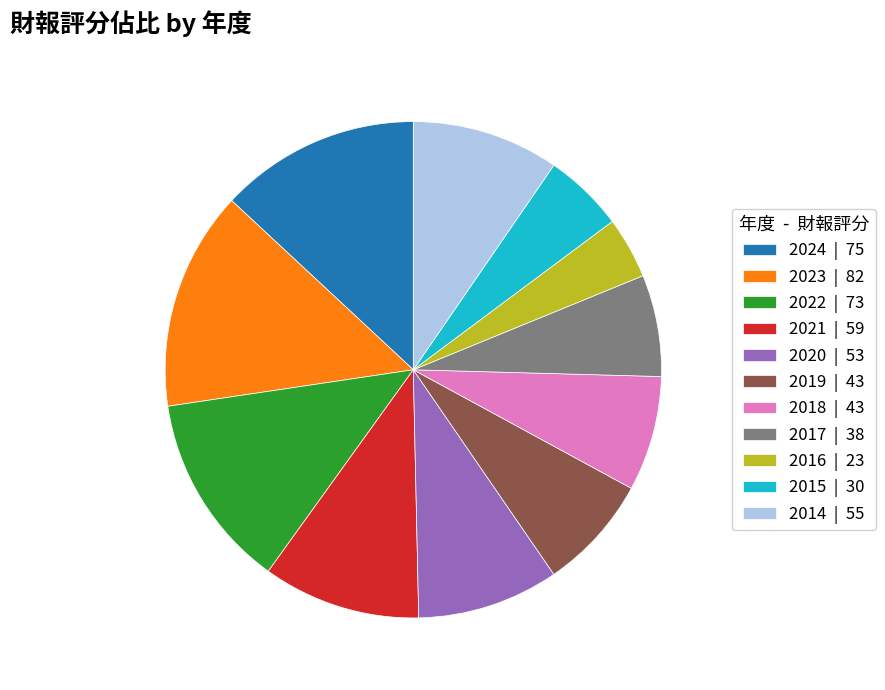

Is there any slice that represents more than half of the pie?

No